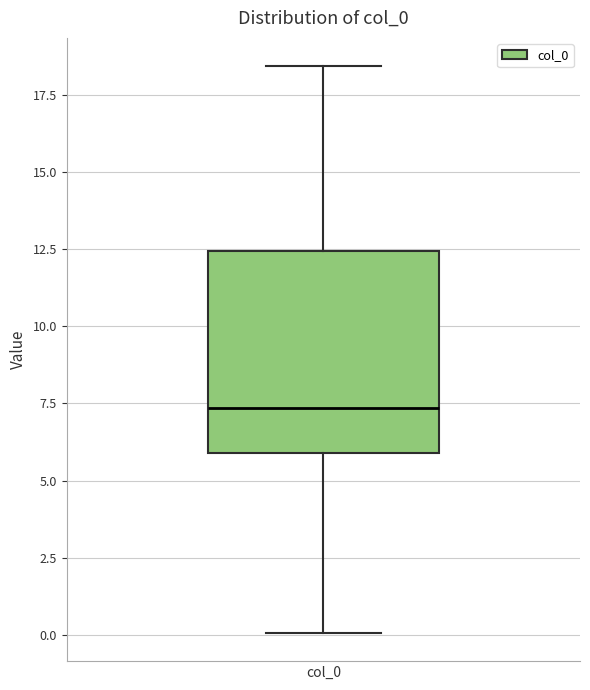

Where does the median line of the box for col_0 sit on the y-axis? The values are not printed on the chart, so give them approximately, as read against the axis.

7.5